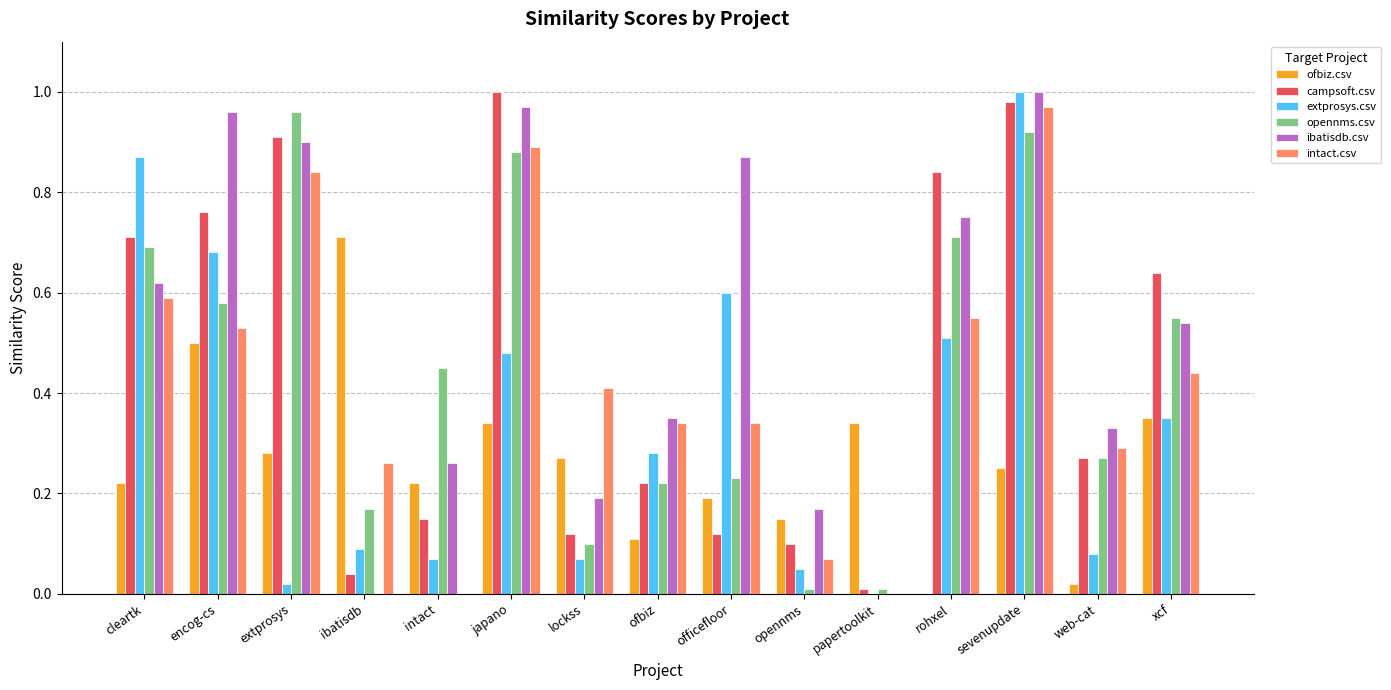

Which series changed the most between ibatisdb and japano?

ibatisdb.csv